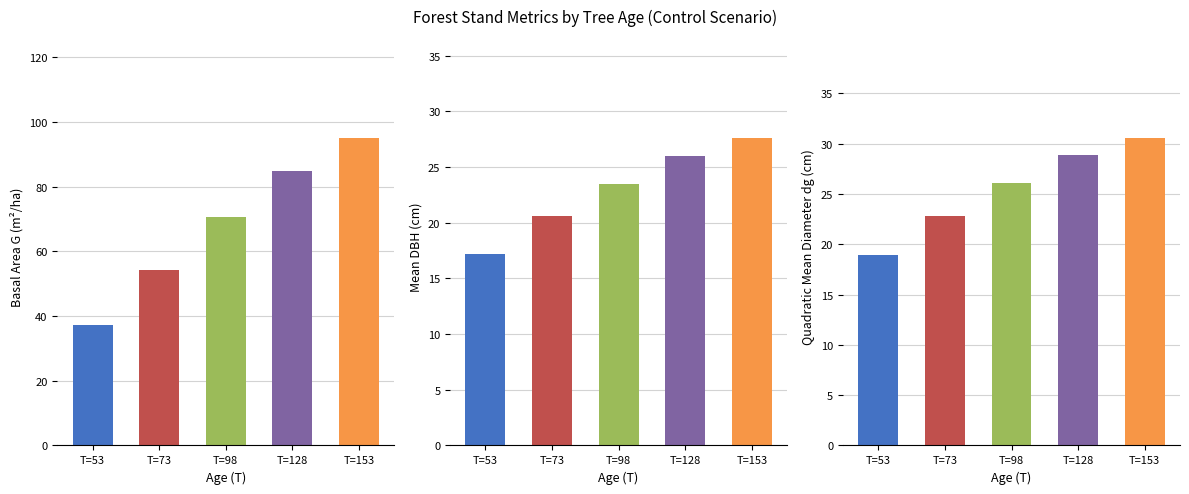

What is the spread (max minus min) of values at T=128?

58.7